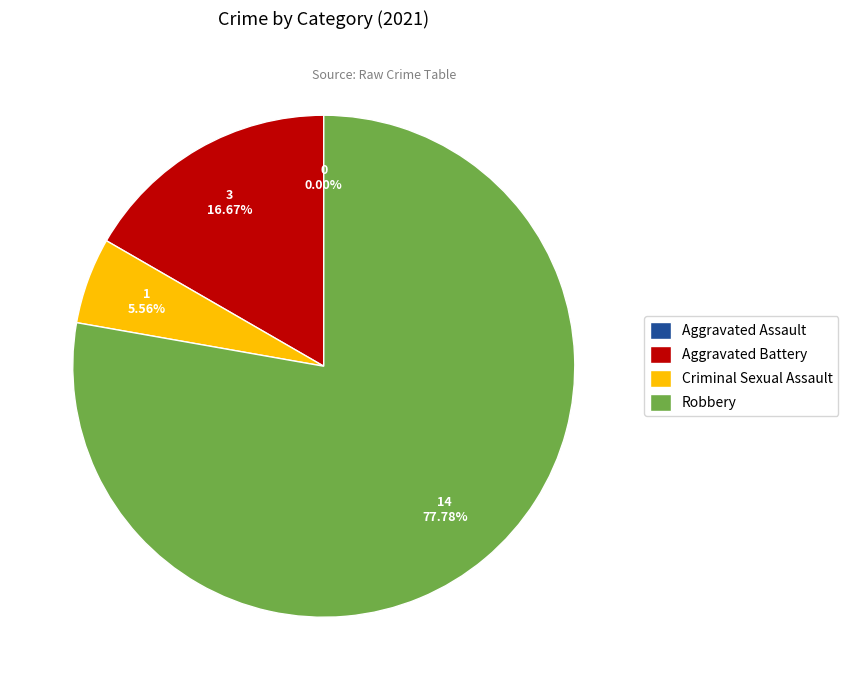

What is the total percentage of Robbery and Aggravated Assault?

77.8%